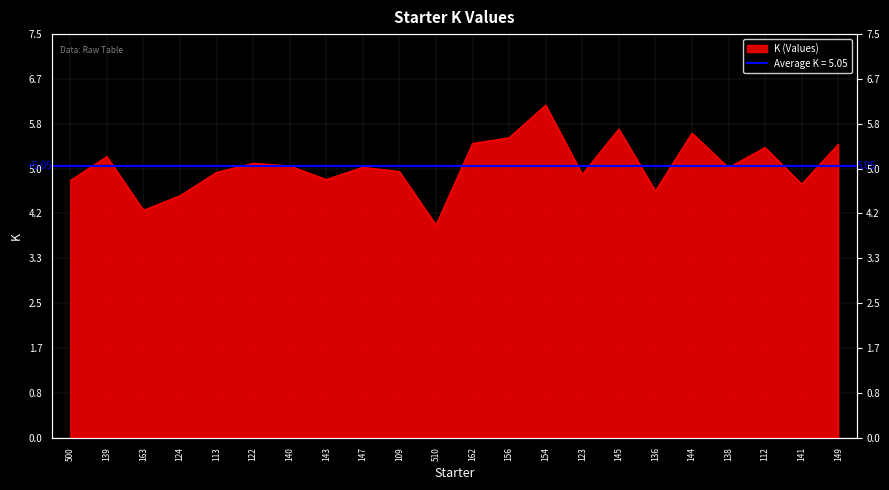

Which label corresponds to the smallest value in the chart?

510